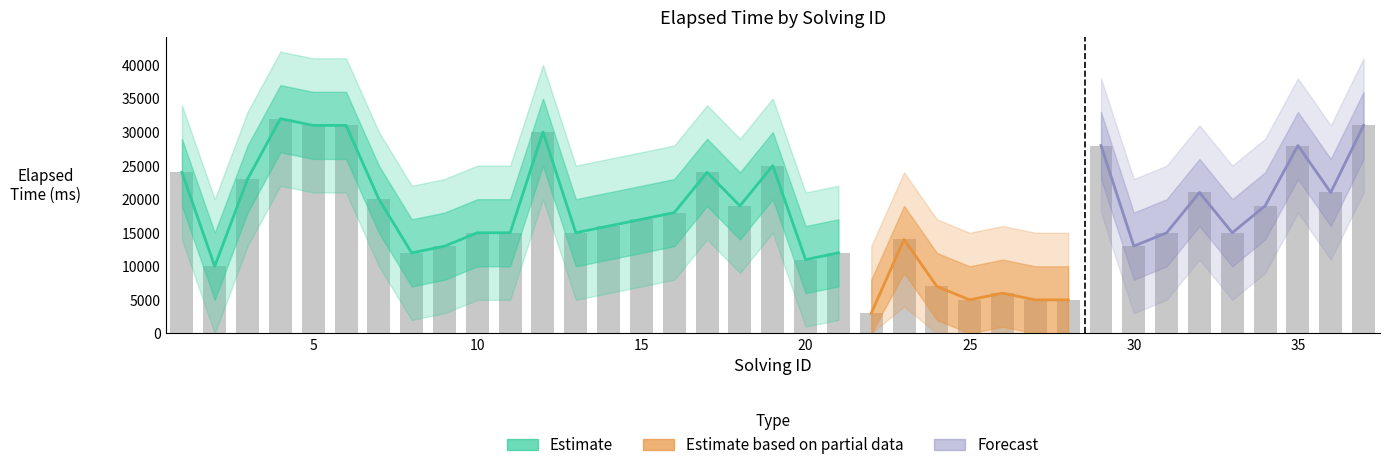

What is the value of the elapsed_lower1 bar at the 32nd from the left?

16000